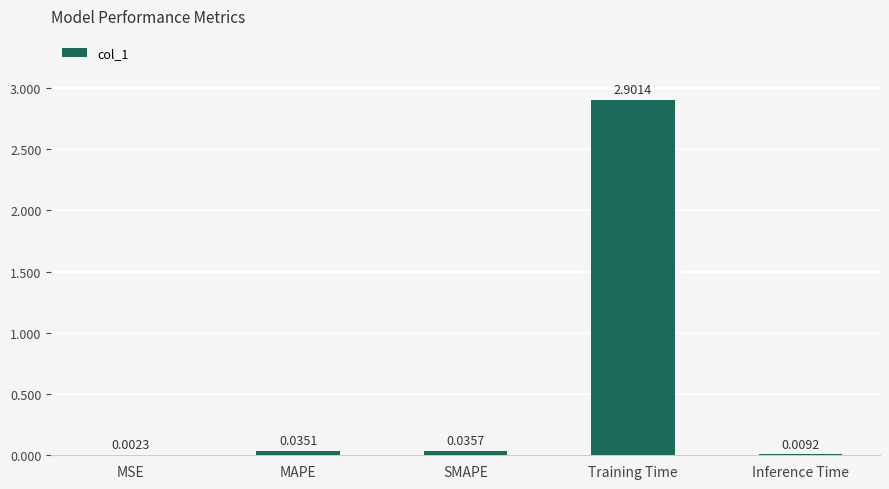

Which label corresponds to the largest value in the chart?

Training Time